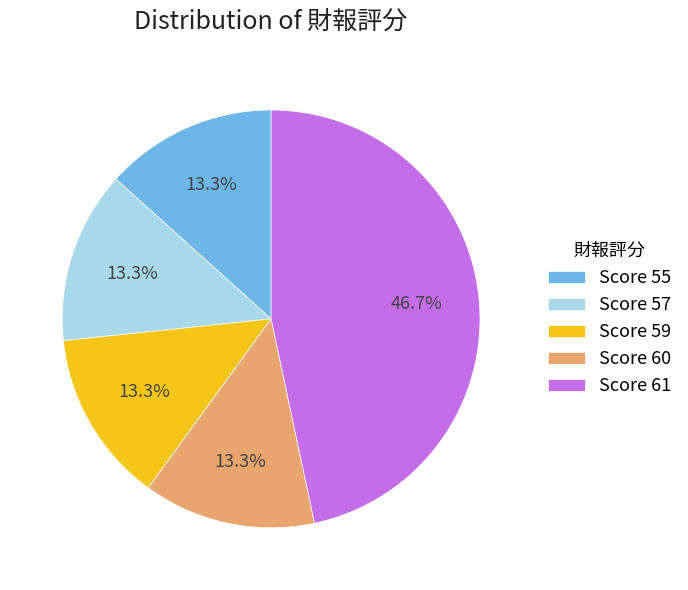

How many slices are in this pie chart?

5